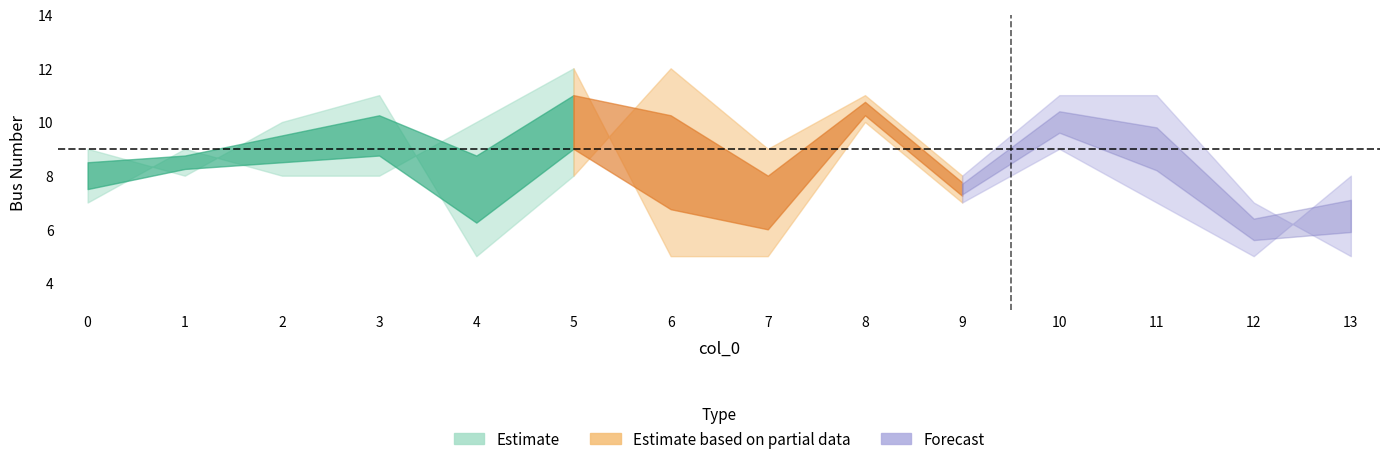

Reading right to left, list all the values displayed in this chart.

from_bus: 8	5	7	9	7	10	5	5	12	10	8	8	9	7
to_bus: 5	7	11	11	8	11	9	12	8	5	11	10	8	9